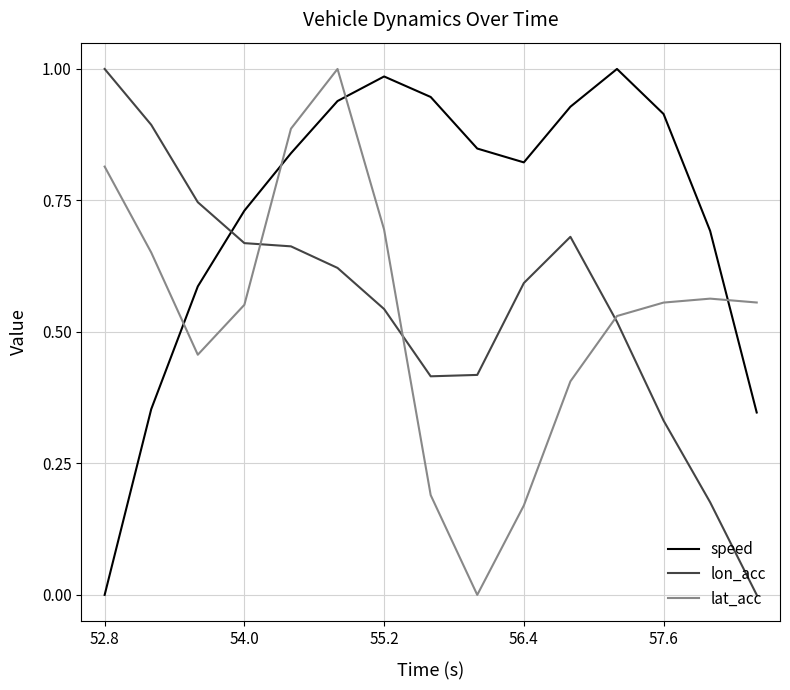

Count the number of data series in this chart.

3